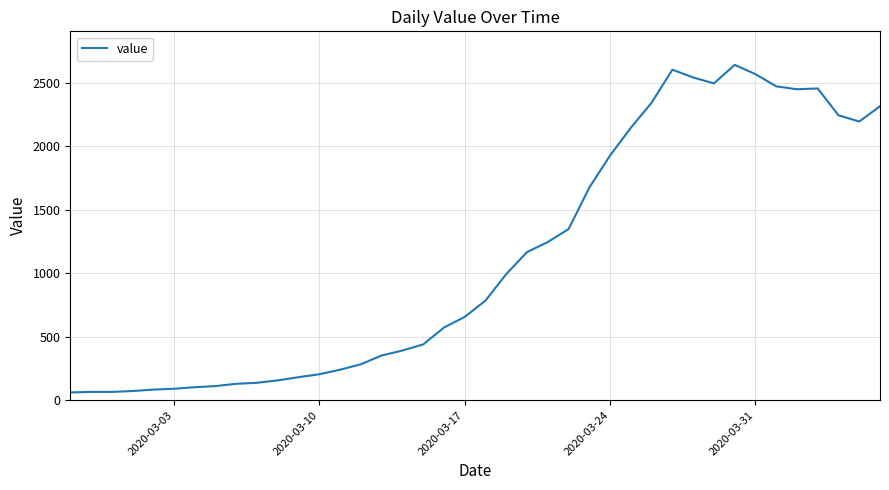

What is the greatest value displayed?

2640